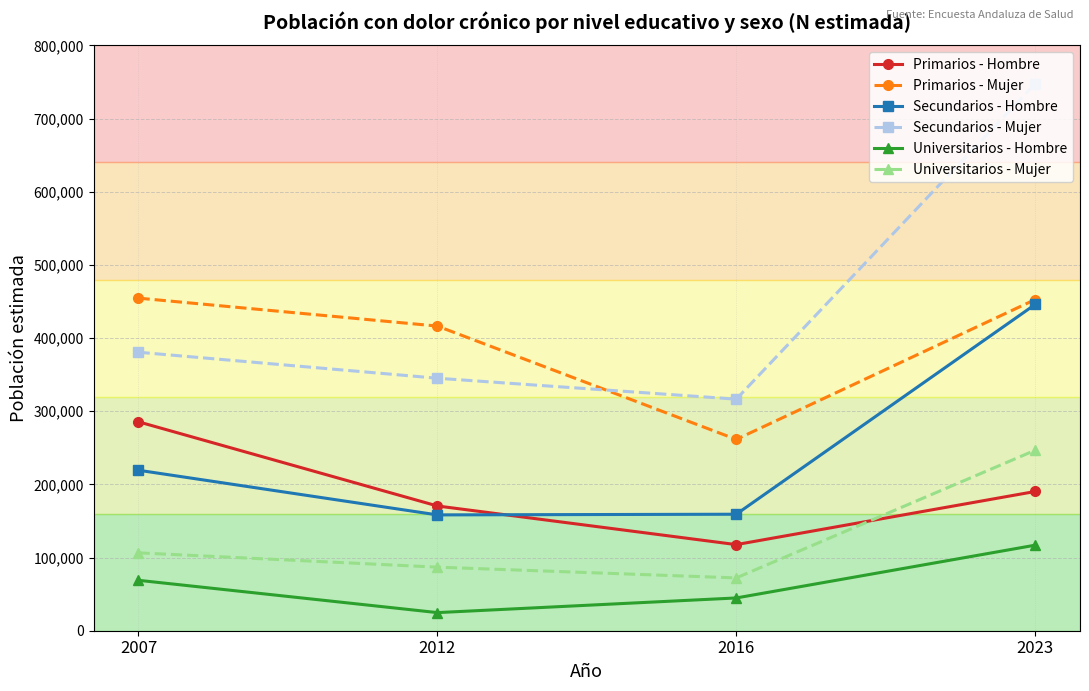

True or false: Primarios - Hombre and Secundarios - Mujer cross at least once.

False